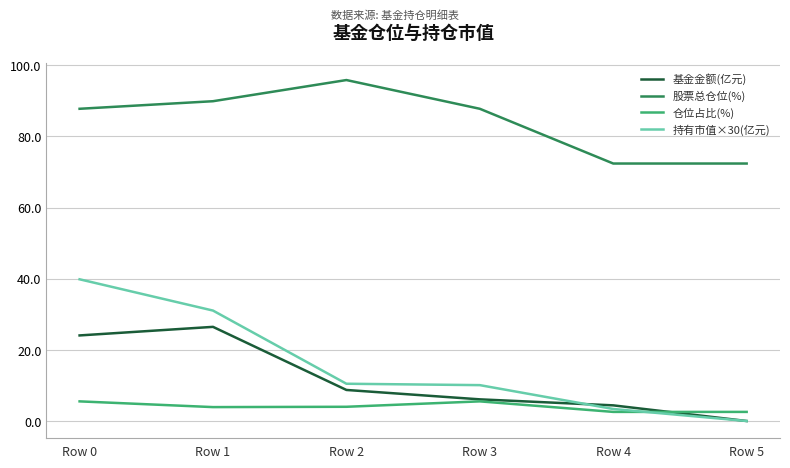

Which series has the largest range (max minus min)?

持有市值×30(亿元)